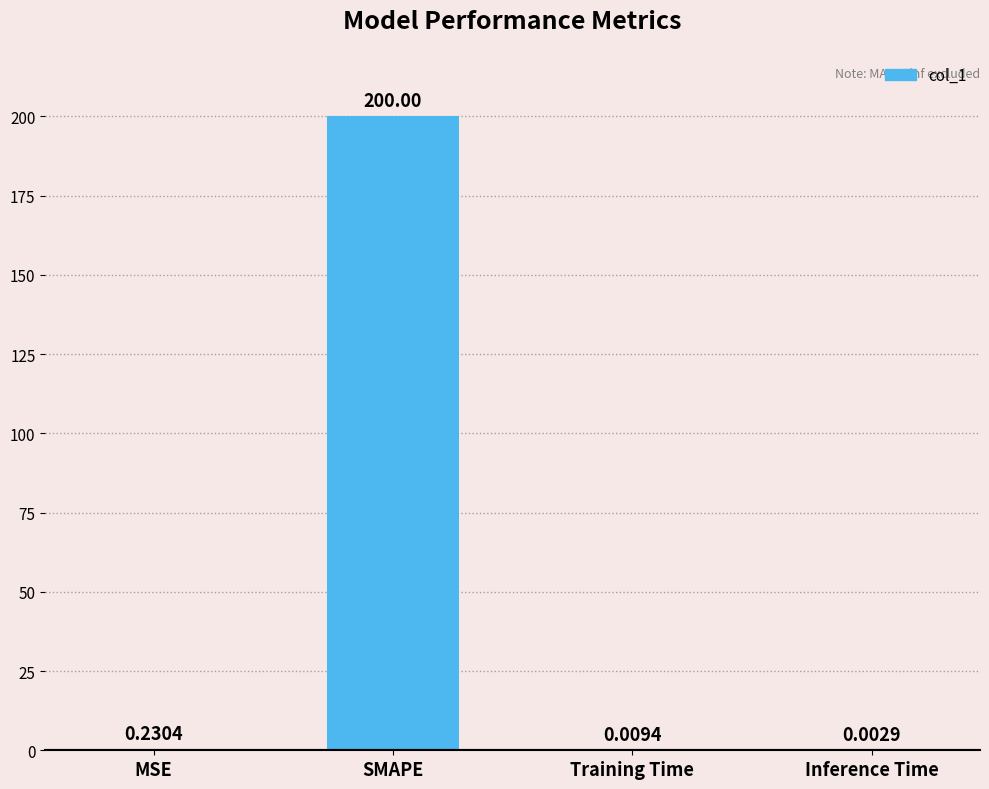

Does the chart contain stacked bars?

No